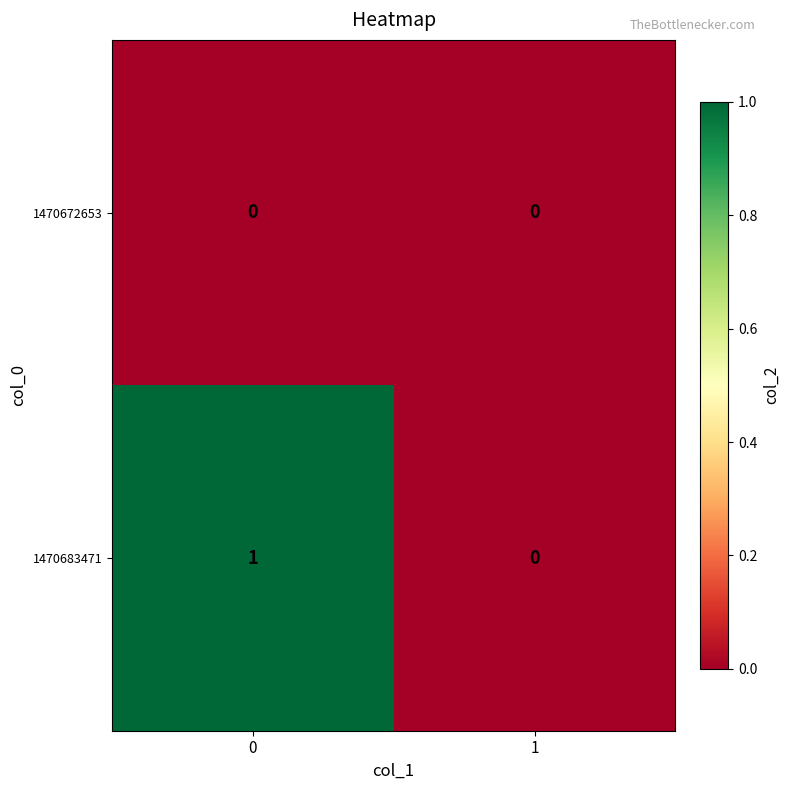

Between 0 and 1, which series saw the biggest shift?

1470683471